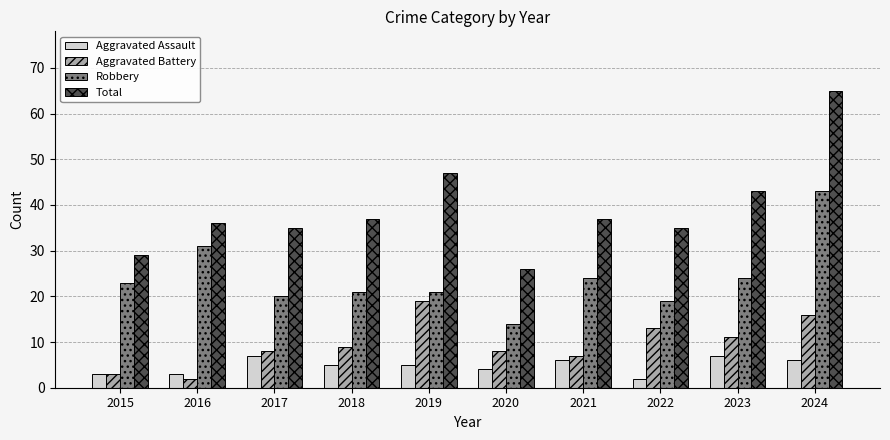

What are all the series names shown in the legend?

Aggravated Assault, Aggravated Battery, Robbery, Total